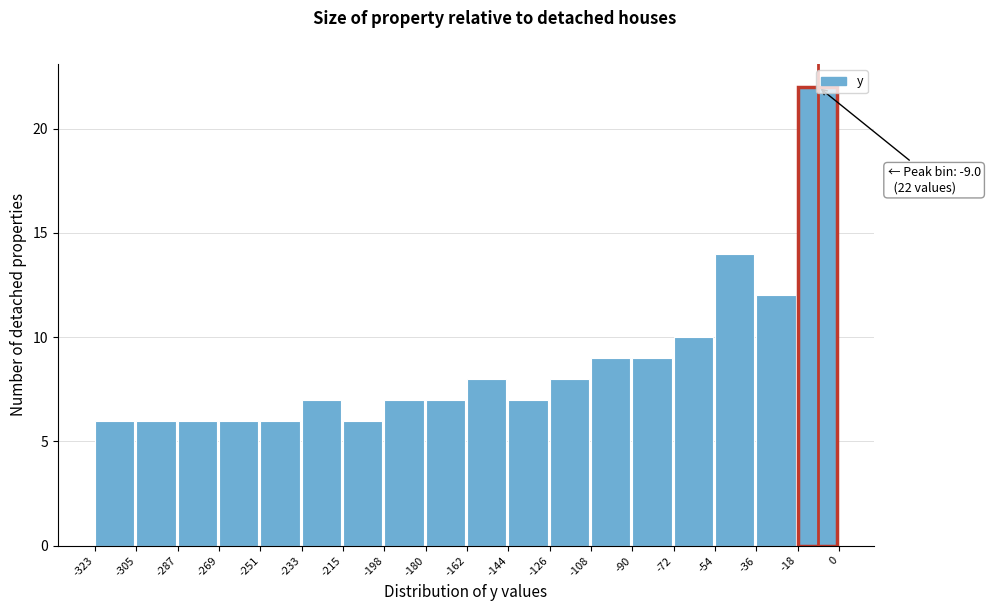

Over which range of the x-axis is the bar tallest?

-18 to 0